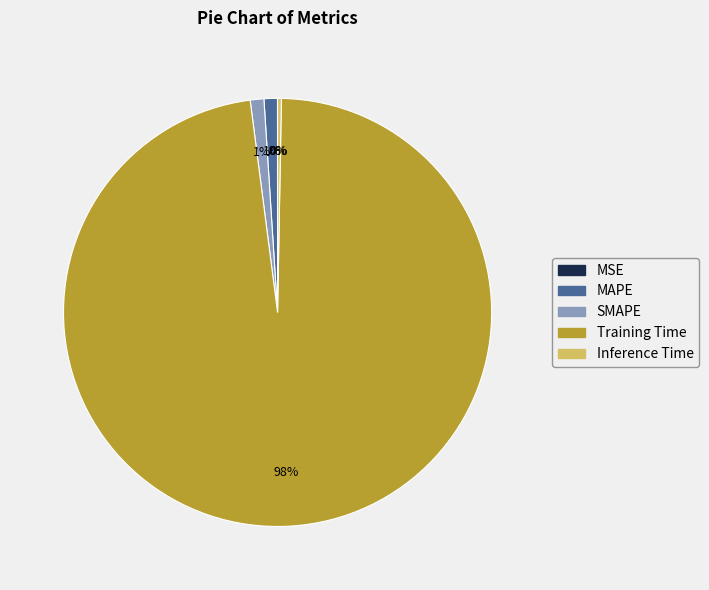

Is Inference Time the majority of the pie?

No